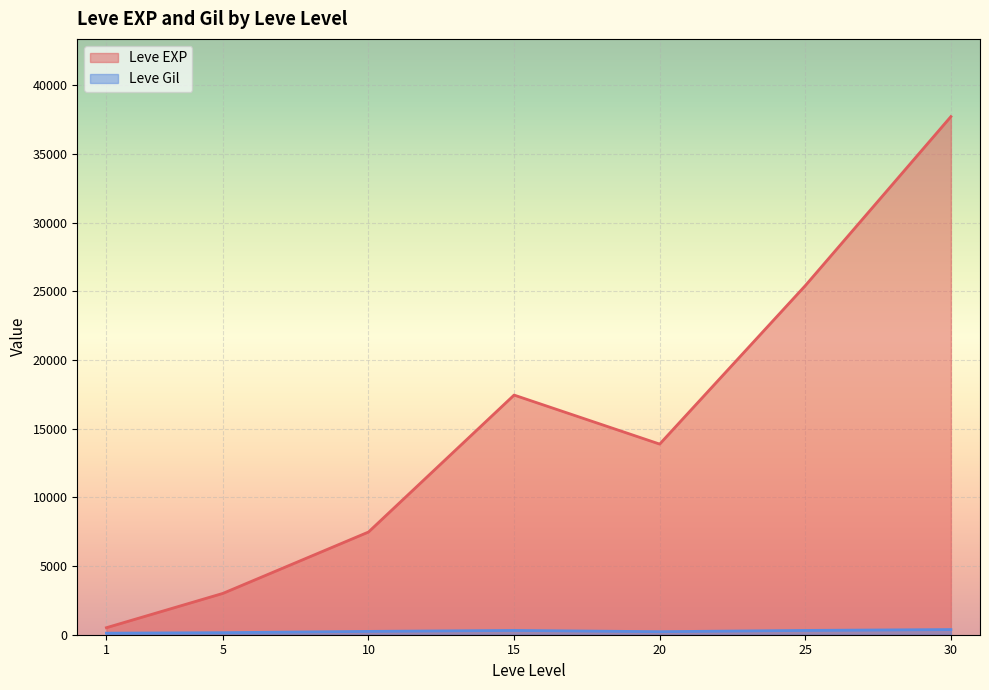

Rank the series at 15 from highest to lowest value.

Leve EXP, Leve Gil